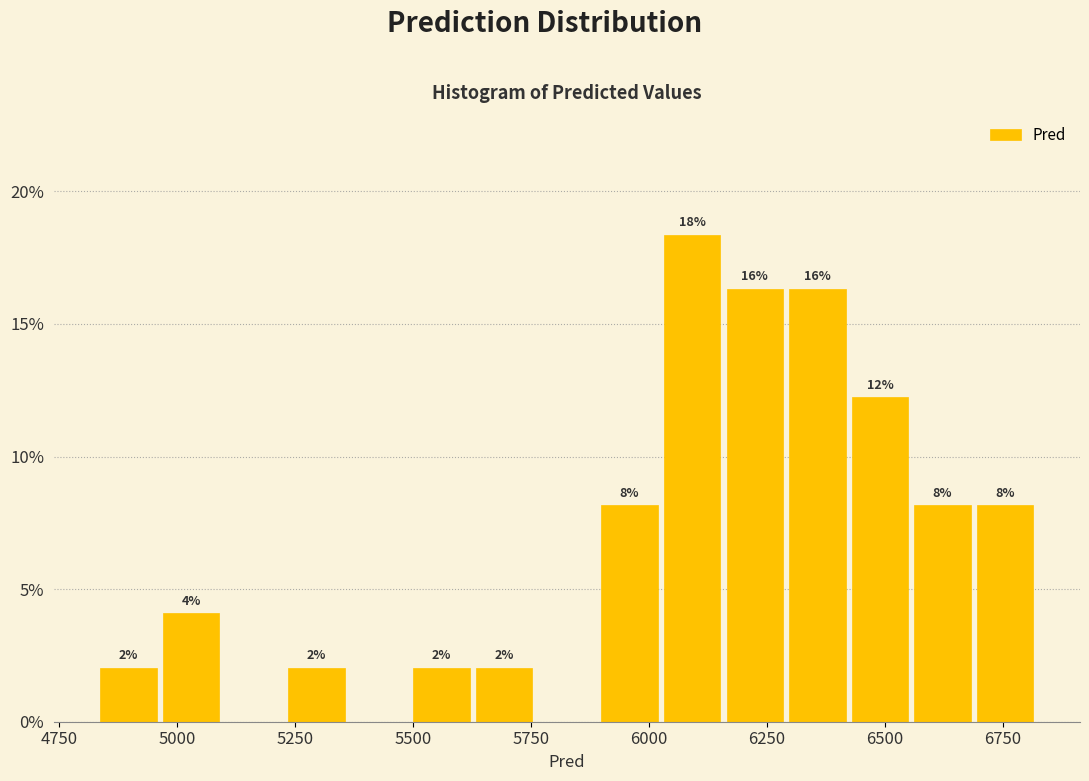

Read against the x-axis, roughly where is the centre of the tallest bar?

6100